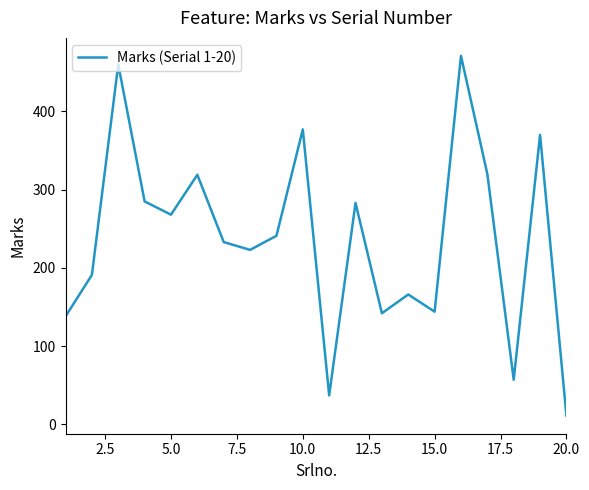

What is the maximum value shown in the chart?

471